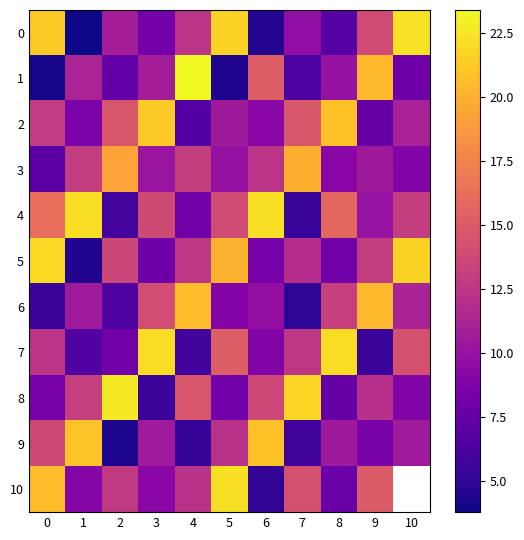

Rank the series by their maximum value, from lowest to highest.

3, 6, 9, 2, 5, 7, 10, 4, 0, 8, 1